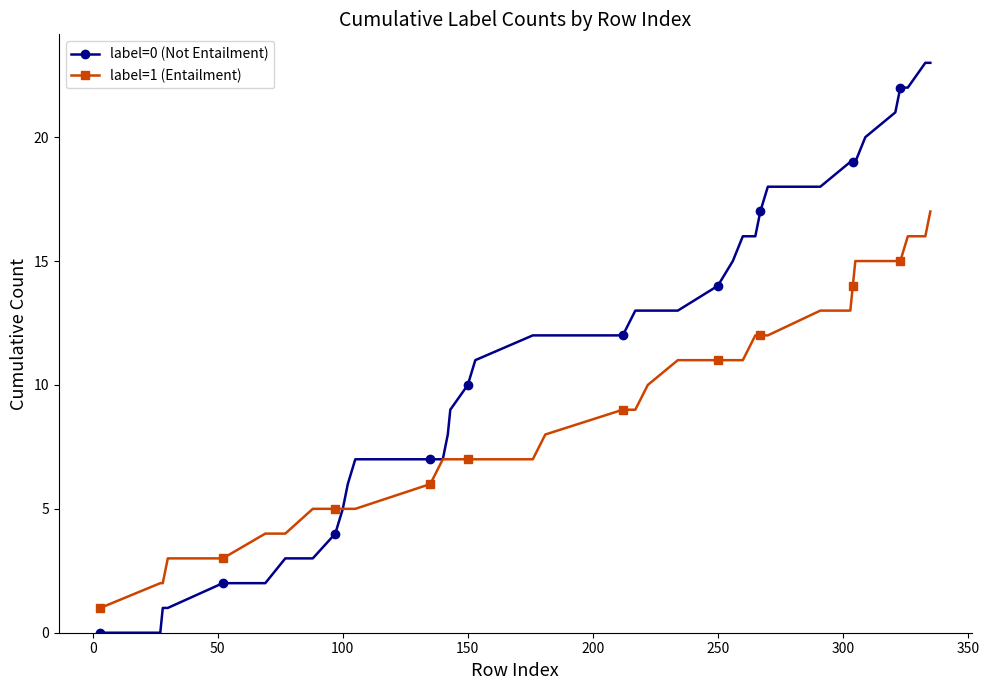

List the series in order of their peak value, highest first.

label=0 (Not Entailment), label=1 (Entailment)